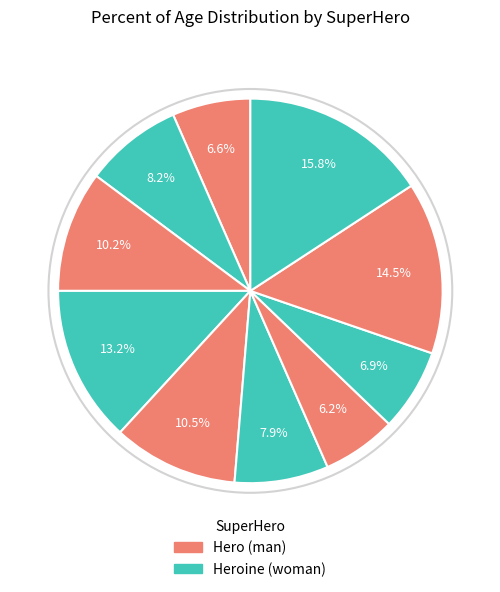

How many segments does this pie chart have?

10